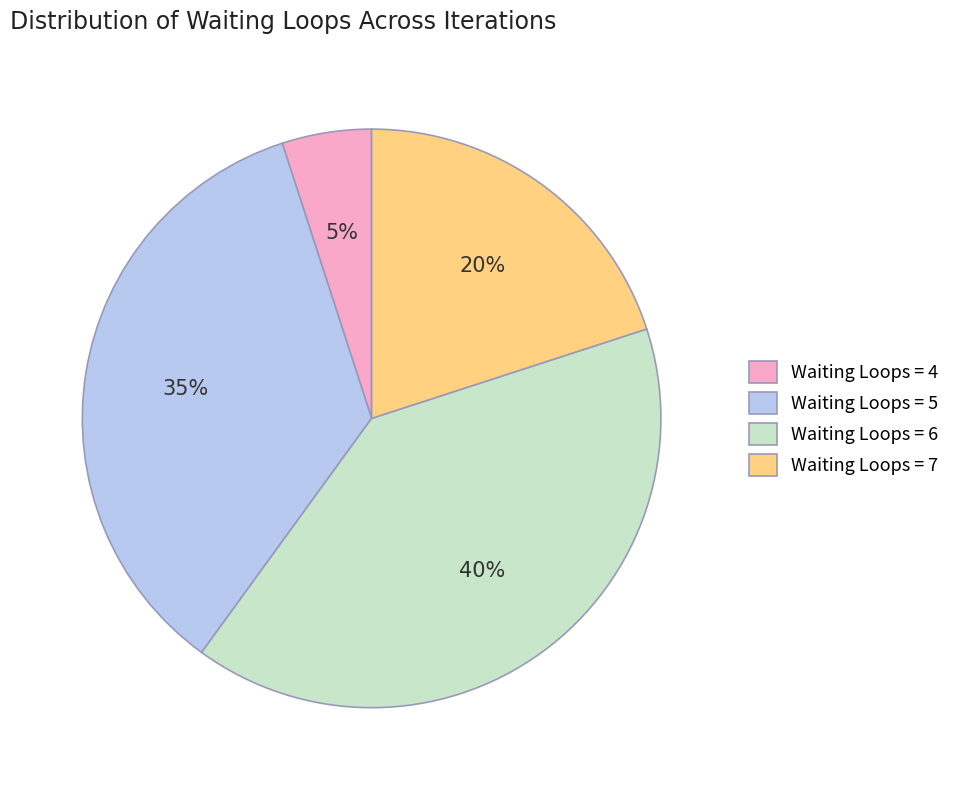

Rank the categories by value from lowest to highest.

Waiting Loops = 4, Waiting Loops = 7, Waiting Loops = 5, Waiting Loops = 6